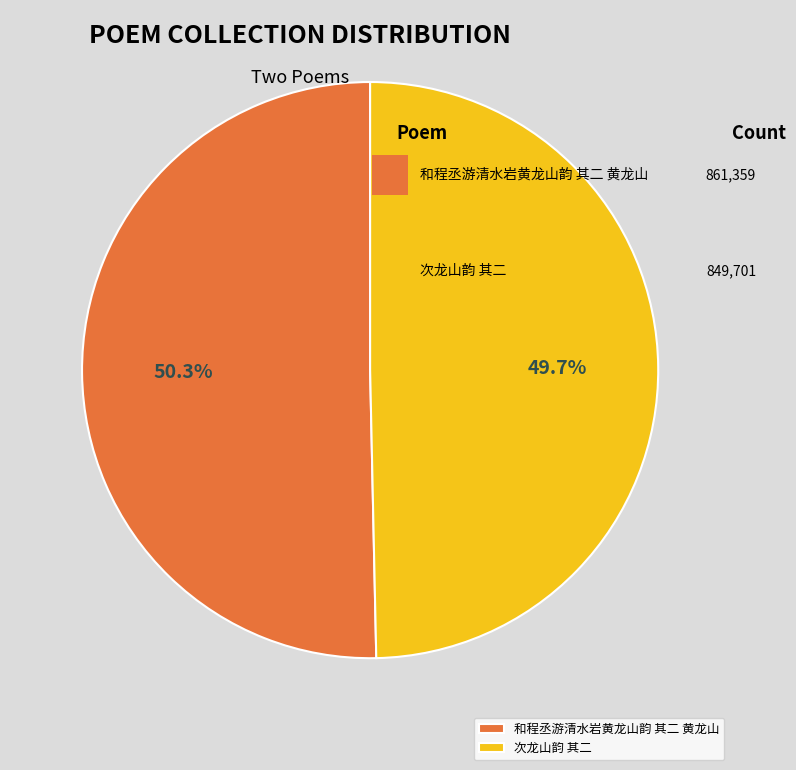

To the nearest percent, what is the difference between the largest and smallest slice percentages?

1%